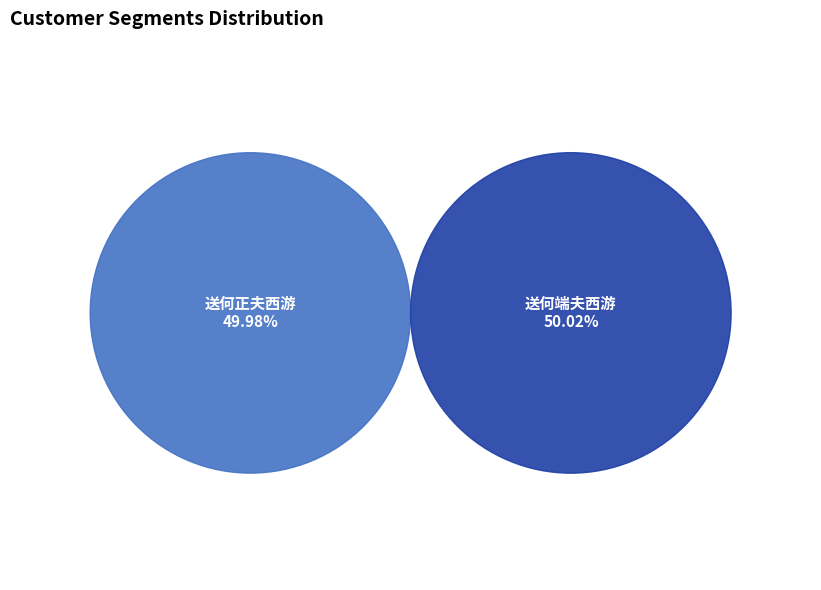

Which slice represents more than half of the pie?

送何端夫西游